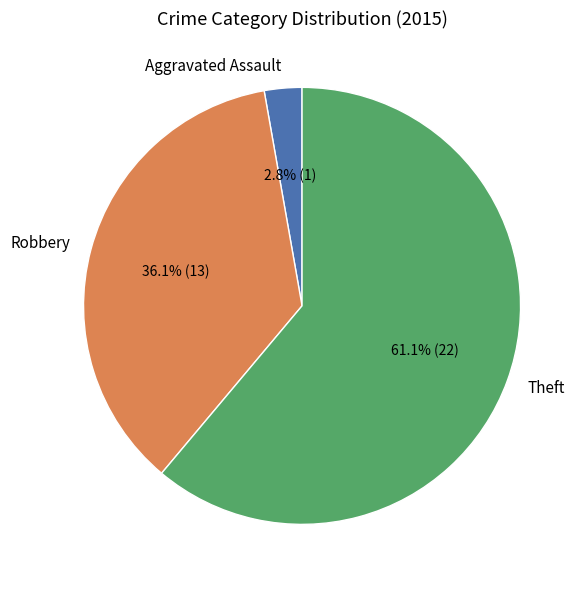

Between Robbery and Aggravated Assault, which is larger?

Robbery